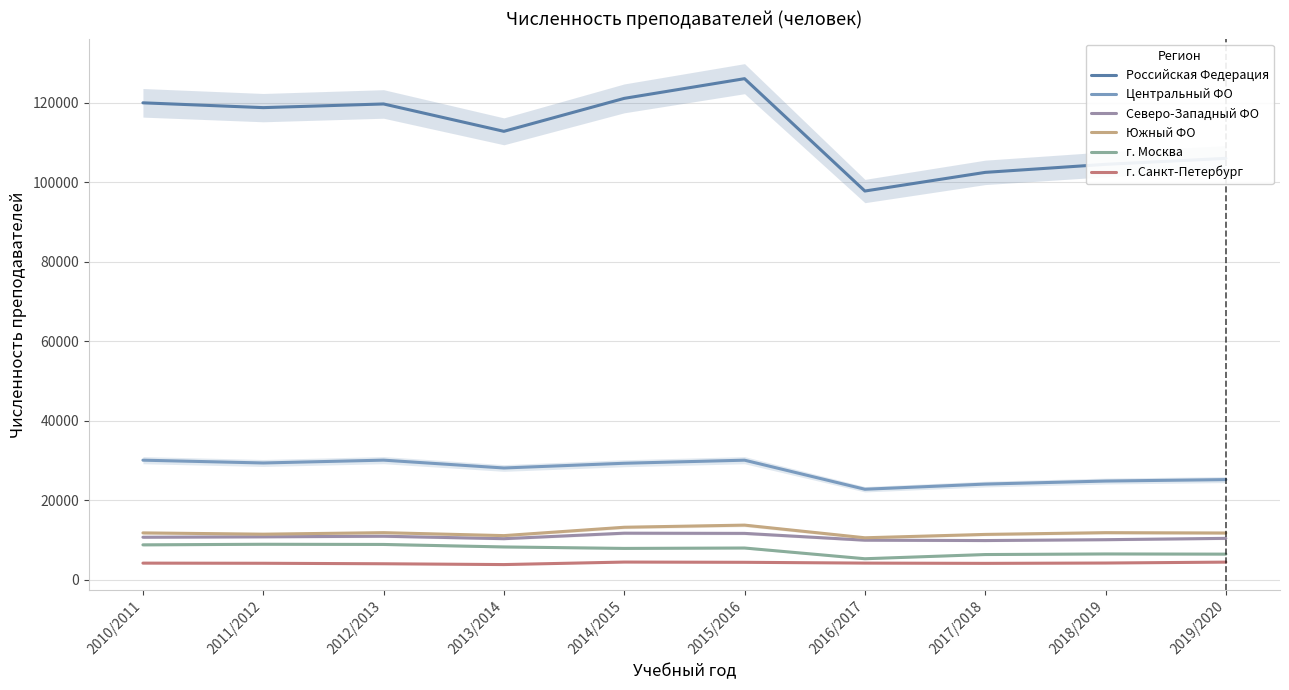

Does the chart display data point markers on the line(s)?

No